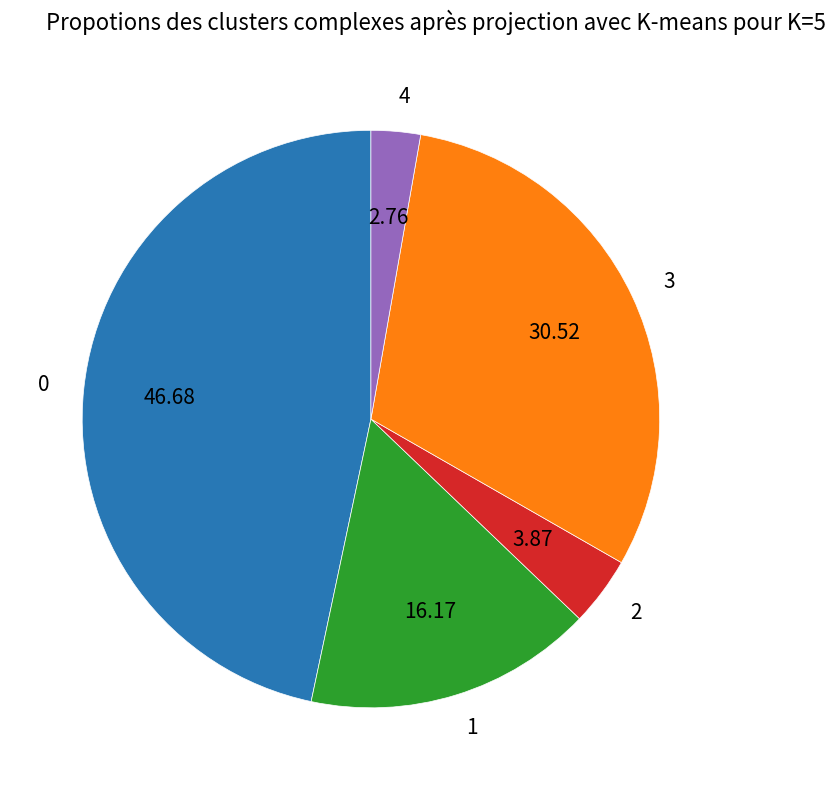

Do 4 and 2 together represent more than half of the pie?

No